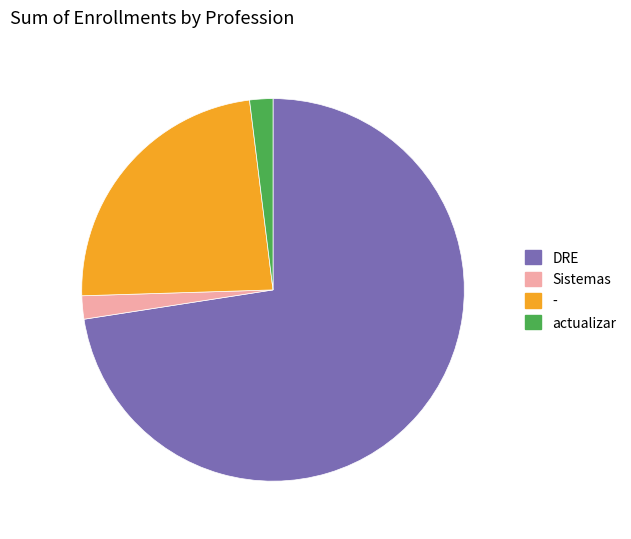

Between Sistemas and DRE, which is larger?

DRE